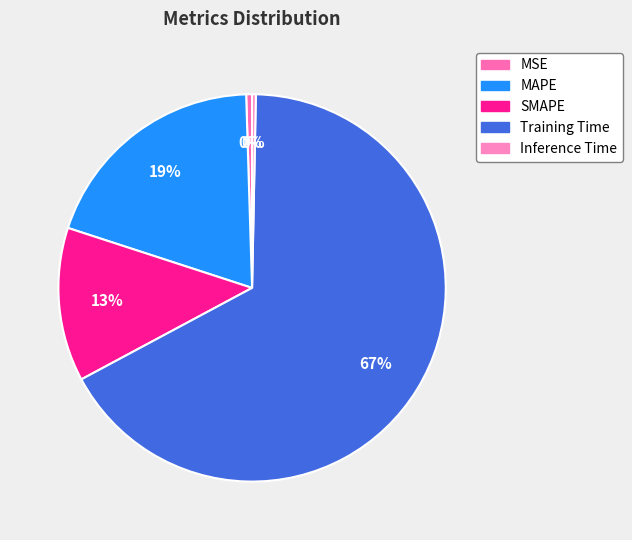

What portion of the pie excludes MAPE?

80.5%